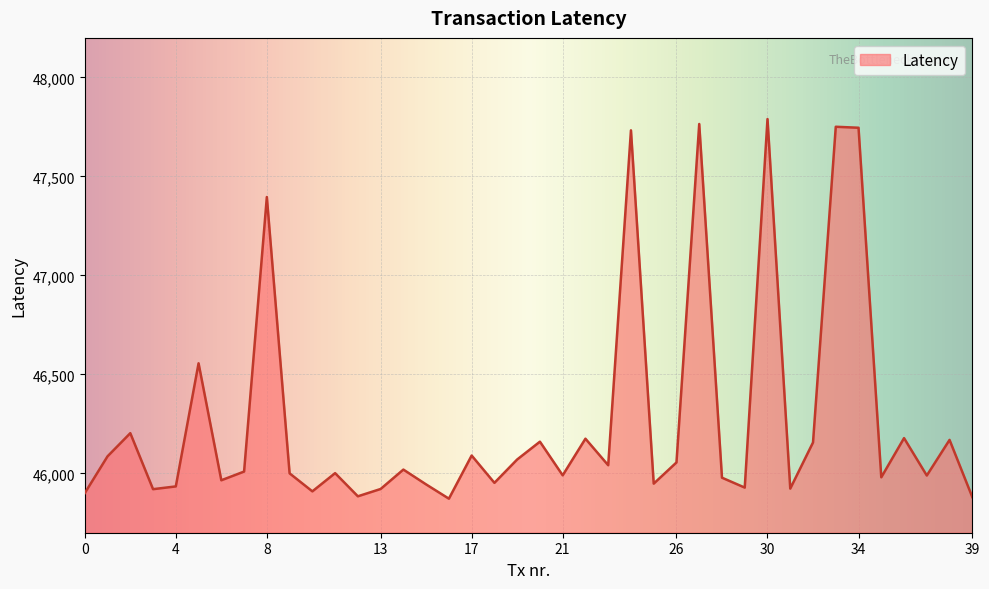

Does the chart have visible grid lines?

Yes